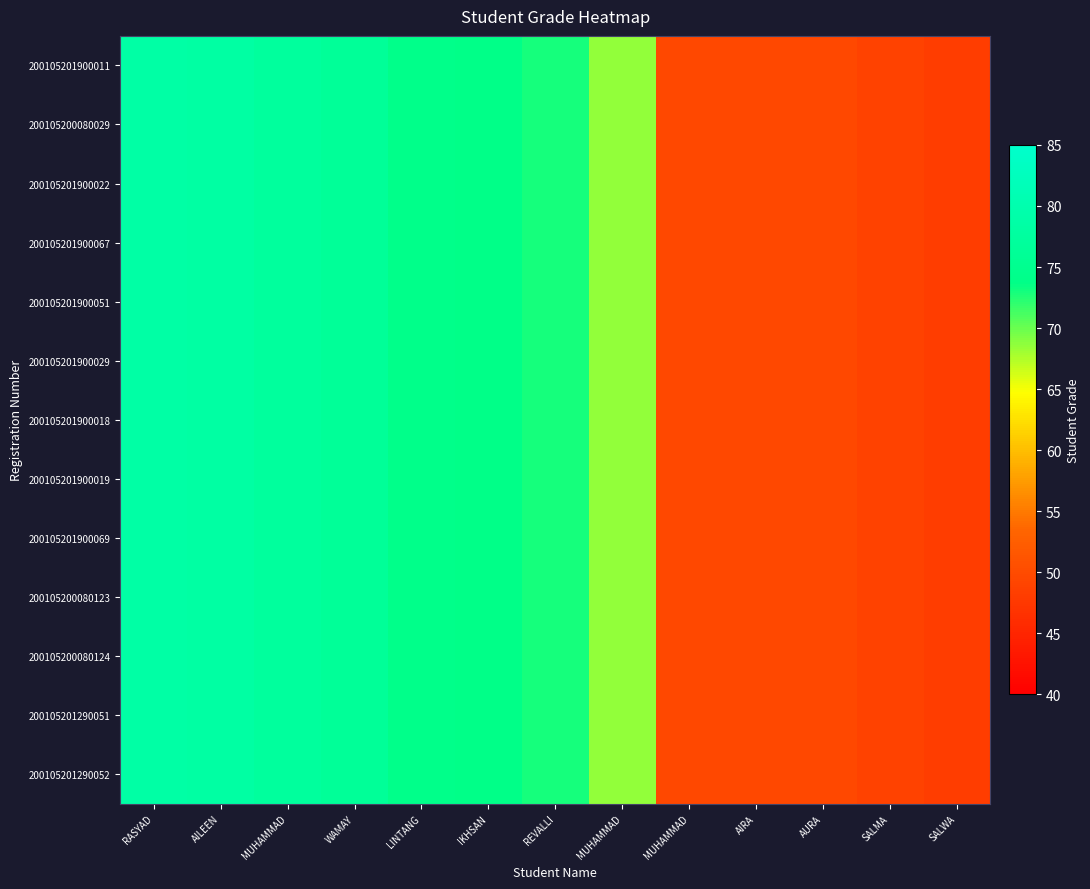

Reading left to right, extract all data points from this chart.

200105201900011: RASYAD=78.6	AILEEN=78.3	MUHAMMAD=77.2	WAMAY=76.4	LINTANG=74.3	IKHSAN=73.8	REVALLI=72.9	MUHAMMAD=68.6	MUHAMMAD=49.6	AIRA=49.5	AURA=49.5	SALMA=48.8	SALWA=48.3
200105200080029: RASYAD=78.6	AILEEN=78.3	MUHAMMAD=77.2	WAMAY=76.4	LINTANG=74.3	IKHSAN=73.8	REVALLI=72.9	MUHAMMAD=68.6	MUHAMMAD=49.6	AIRA=49.5	AURA=49.5	SALMA=48.8	SALWA=48.3
200105201900022: RASYAD=78.6	AILEEN=78.3	MUHAMMAD=77.2	WAMAY=76.4	LINTANG=74.3	IKHSAN=73.8	REVALLI=72.9	MUHAMMAD=68.6	MUHAMMAD=49.6	AIRA=49.5	AURA=49.5	SALMA=48.8	SALWA=48.3
200105201900067: RASYAD=78.6	AILEEN=78.3	MUHAMMAD=77.2	WAMAY=76.4	LINTANG=74.3	IKHSAN=73.8	REVALLI=72.9	MUHAMMAD=68.6	MUHAMMAD=49.6	AIRA=49.5	AURA=49.5	SALMA=48.8	SALWA=48.3
200105201900051: RASYAD=78.6	AILEEN=78.3	MUHAMMAD=77.2	WAMAY=76.4	LINTANG=74.3	IKHSAN=73.8	REVALLI=72.9	MUHAMMAD=68.6	MUHAMMAD=49.6	AIRA=49.5	AURA=49.5	SALMA=48.8	SALWA=48.3
200105201900029: RASYAD=78.6	AILEEN=78.3	MUHAMMAD=77.2	WAMAY=76.4	LINTANG=74.3	IKHSAN=73.8	REVALLI=72.9	MUHAMMAD=68.6	MUHAMMAD=49.6	AIRA=49.5	AURA=49.5	SALMA=48.8	SALWA=48.3
200105201900018: RASYAD=78.6	AILEEN=78.3	MUHAMMAD=77.2	WAMAY=76.4	LINTANG=74.3	IKHSAN=73.8	REVALLI=72.9	MUHAMMAD=68.6	MUHAMMAD=49.6	AIRA=49.5	AURA=49.5	SALMA=48.8	SALWA=48.3
200105201900019: RASYAD=78.6	AILEEN=78.3	MUHAMMAD=77.2	WAMAY=76.4	LINTANG=74.3	IKHSAN=73.8	REVALLI=72.9	MUHAMMAD=68.6	MUHAMMAD=49.6	AIRA=49.5	AURA=49.5	SALMA=48.8	SALWA=48.3
200105201900069: RASYAD=78.6	AILEEN=78.3	MUHAMMAD=77.2	WAMAY=76.4	LINTANG=74.3	IKHSAN=73.8	REVALLI=72.9	MUHAMMAD=68.6	MUHAMMAD=49.6	AIRA=49.5	AURA=49.5	SALMA=48.8	SALWA=48.3
200105200080123: RASYAD=78.6	AILEEN=78.3	MUHAMMAD=77.2	WAMAY=76.4	LINTANG=74.3	IKHSAN=73.8	REVALLI=72.9	MUHAMMAD=68.6	MUHAMMAD=49.6	AIRA=49.5	AURA=49.5	SALMA=48.8	SALWA=48.3
200105200080124: RASYAD=78.6	AILEEN=78.3	MUHAMMAD=77.2	WAMAY=76.4	LINTANG=74.3	IKHSAN=73.8	REVALLI=72.9	MUHAMMAD=68.6	MUHAMMAD=49.6	AIRA=49.5	AURA=49.5	SALMA=48.8	SALWA=48.3
200105201290051: RASYAD=78.6	AILEEN=78.3	MUHAMMAD=77.2	WAMAY=76.4	LINTANG=74.3	IKHSAN=73.8	REVALLI=72.9	MUHAMMAD=68.6	MUHAMMAD=49.6	AIRA=49.5	AURA=49.5	SALMA=48.8	SALWA=48.3
200105201290052: RASYAD=78.6	AILEEN=78.3	MUHAMMAD=77.2	WAMAY=76.4	LINTANG=74.3	IKHSAN=73.8	REVALLI=72.9	MUHAMMAD=68.6	MUHAMMAD=49.6	AIRA=49.5	AURA=49.5	SALMA=48.8	SALWA=48.3